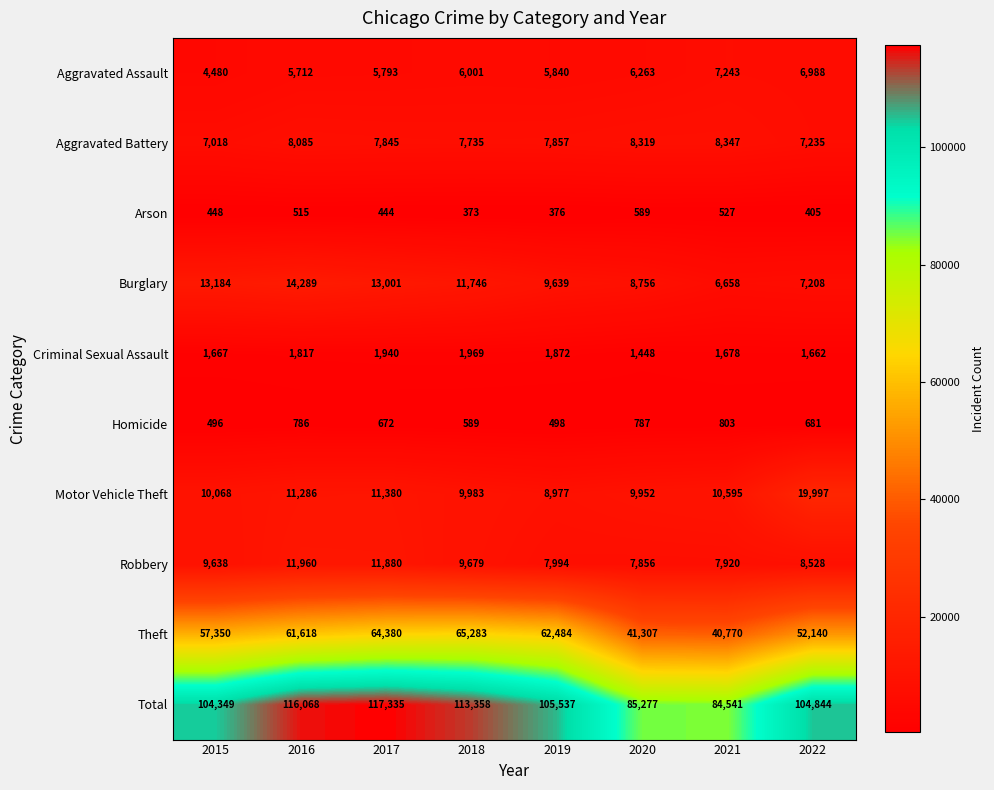

List the series in order of their peak value, highest first.

Total, Theft, Motor Vehicle Theft, Burglary, Robbery, Aggravated Battery, Aggravated Assault, Criminal Sexual Assault, Homicide, Arson